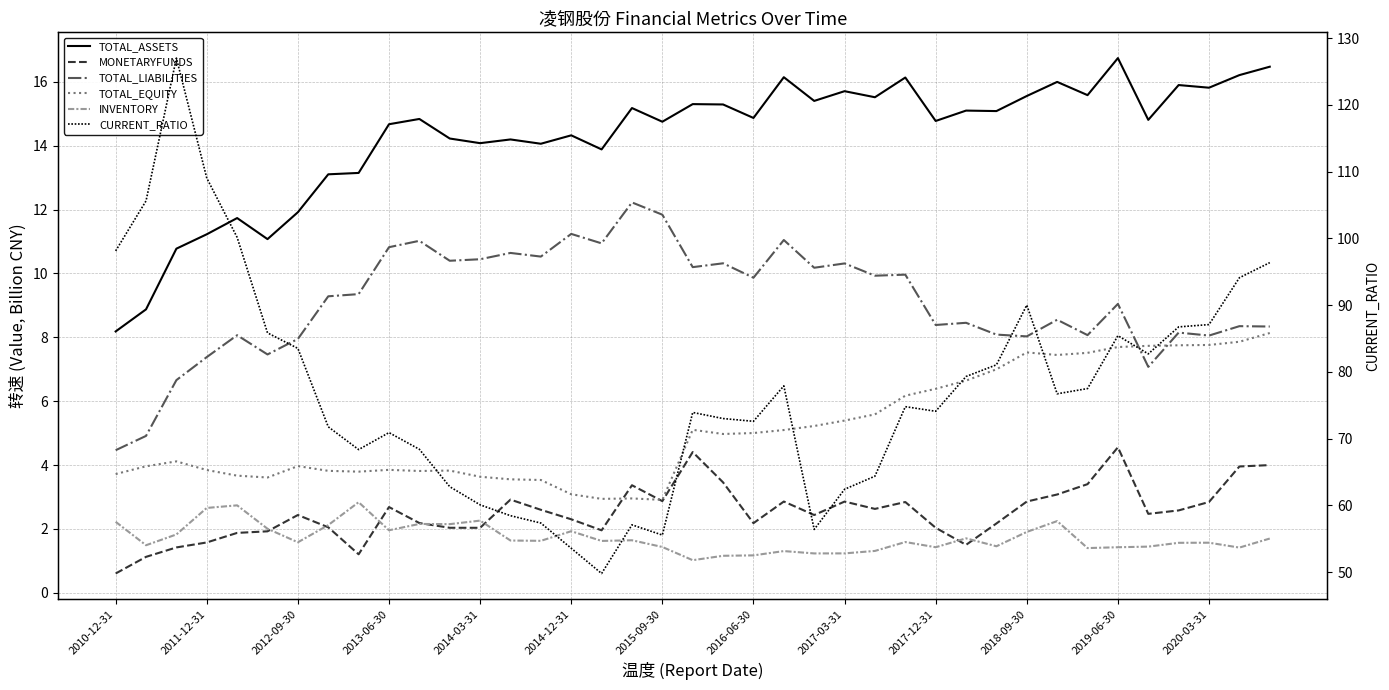

True or false: INVENTORY has a value of 2.3 at 37.

False